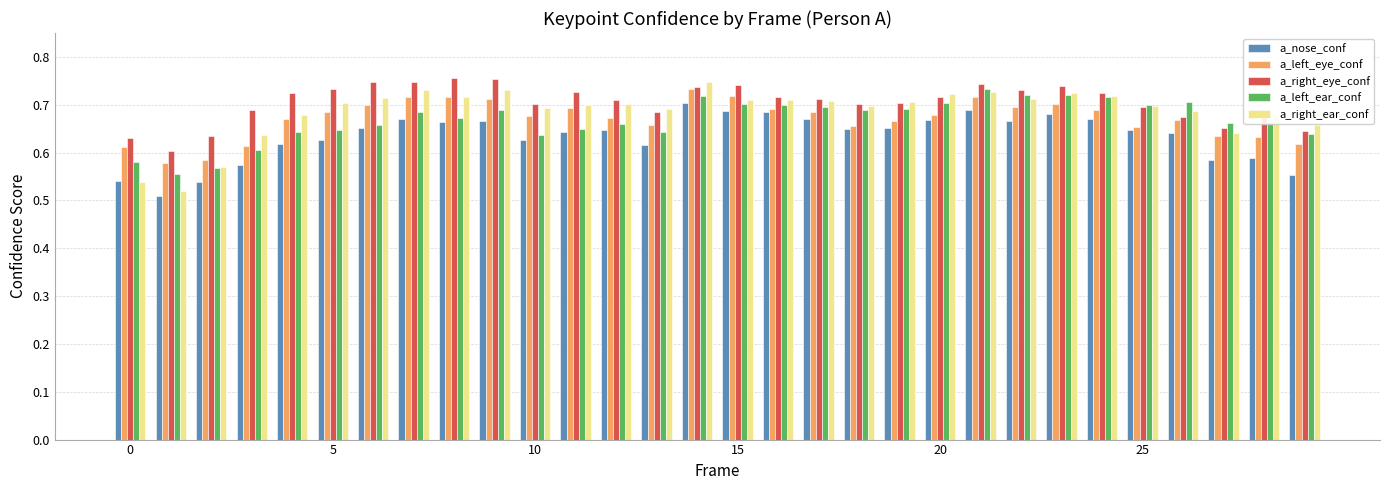

Which series has the widest spread of values?

a_right_ear_conf